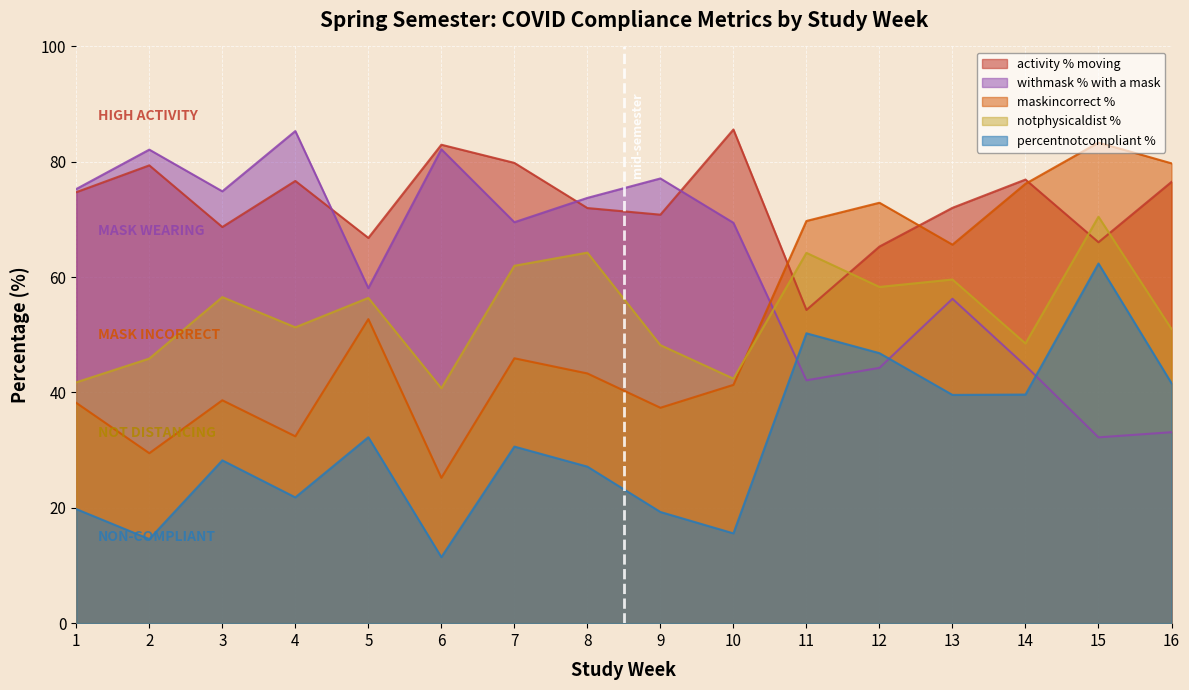

Is it true that maskincorrect % equals 137.7 at 15?

False